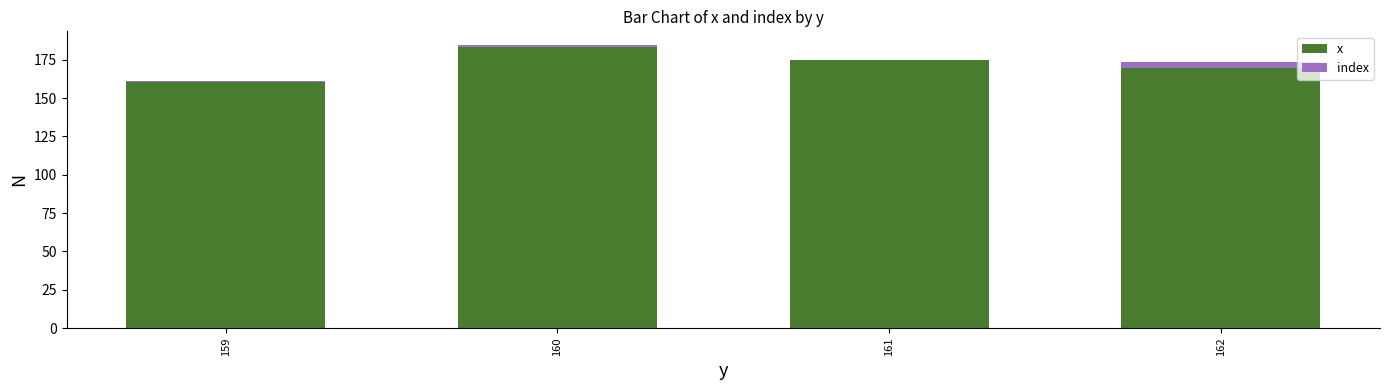

The value of x at 159 is 160.5. True or false?

True